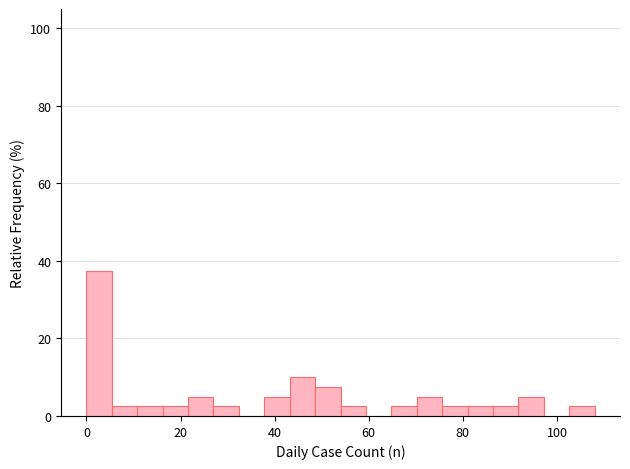

Read against the x-axis, roughly where is the centre of the tallest bar?

2